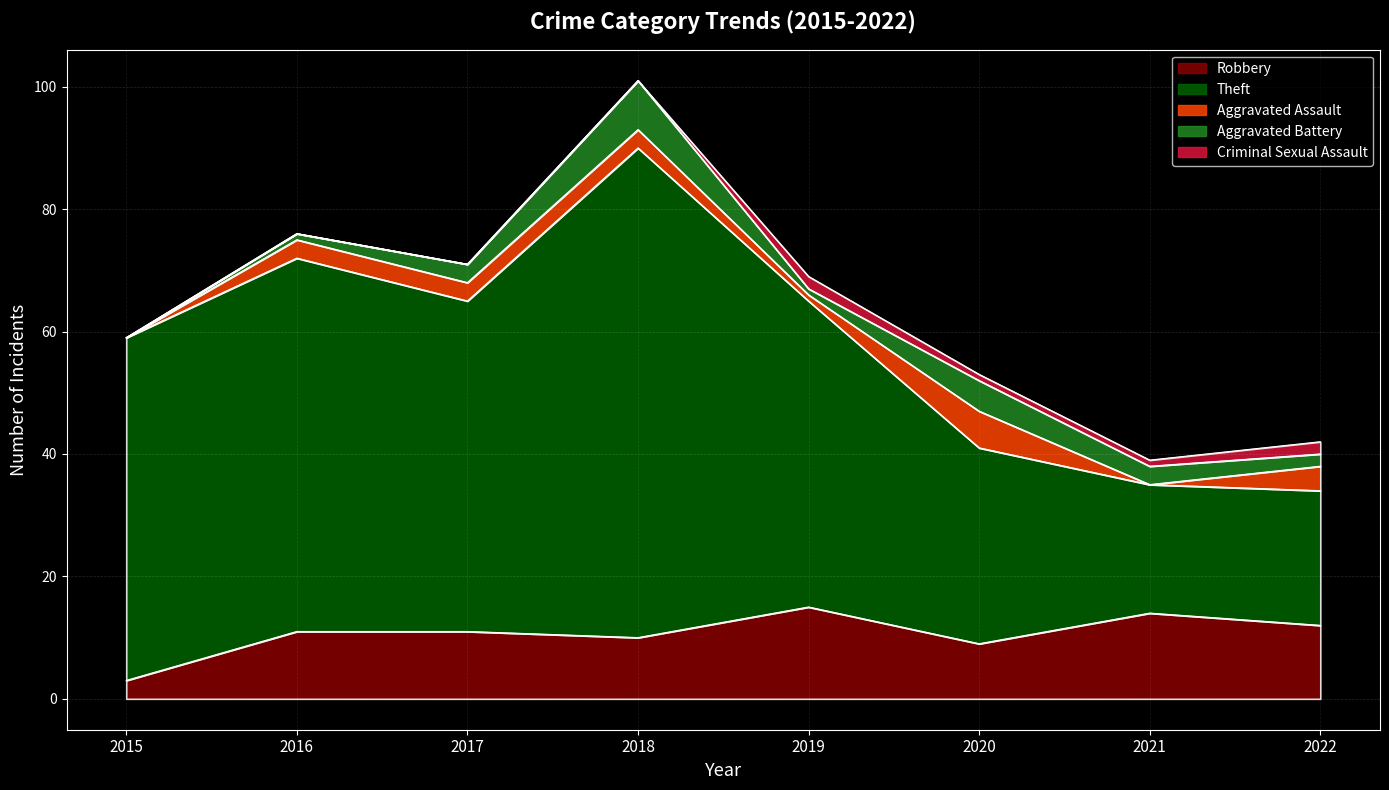

How many interior local peaks does the Robbery series have?

2